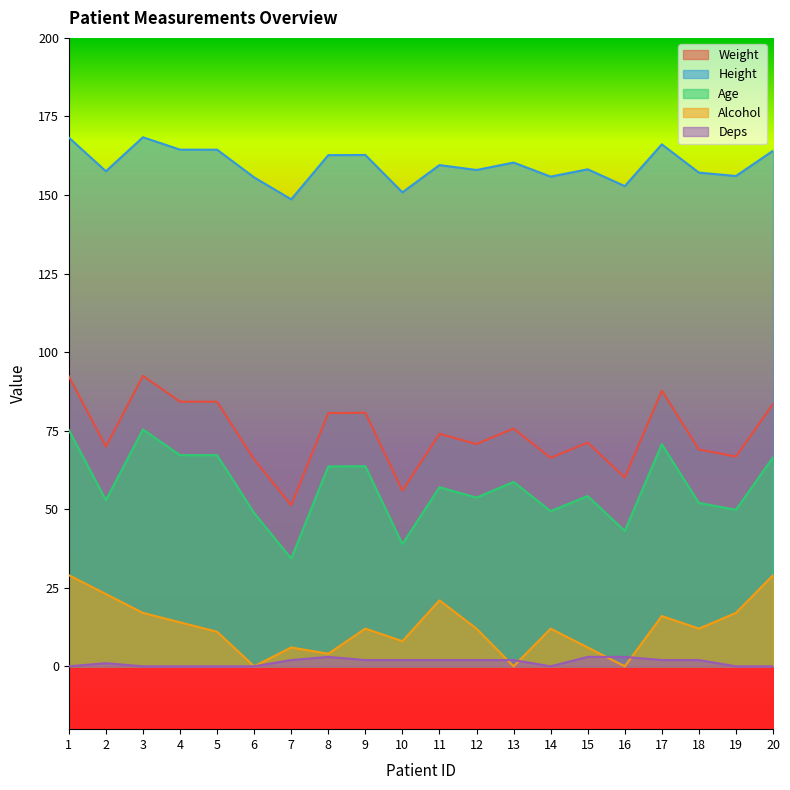

What is the difference between the second highest and second lowest values in the Alcohol series?

29.0